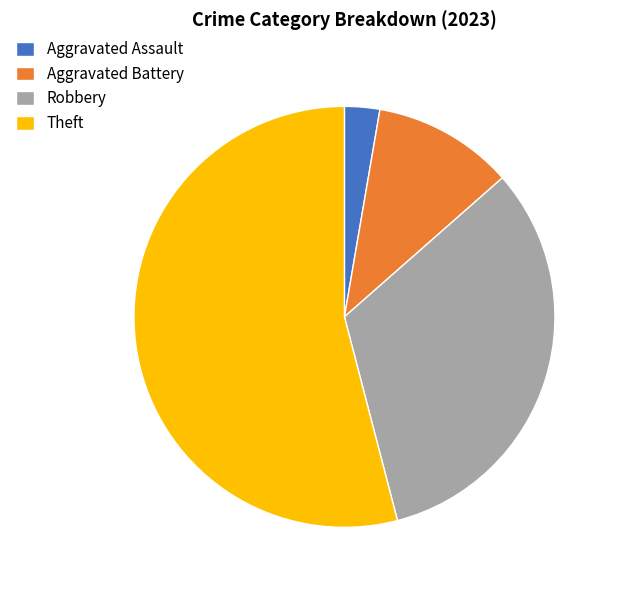

What is the ratio of the value at Theft to the value at Aggravated Battery?

5.0